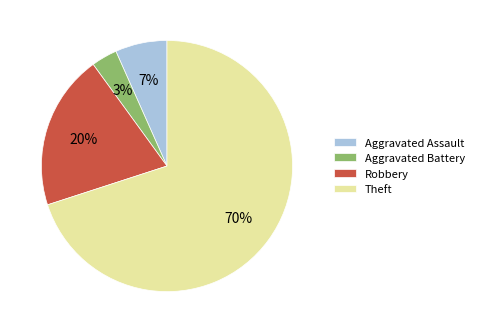

Between Aggravated Assault and Aggravated Battery, which is larger?

Aggravated Assault